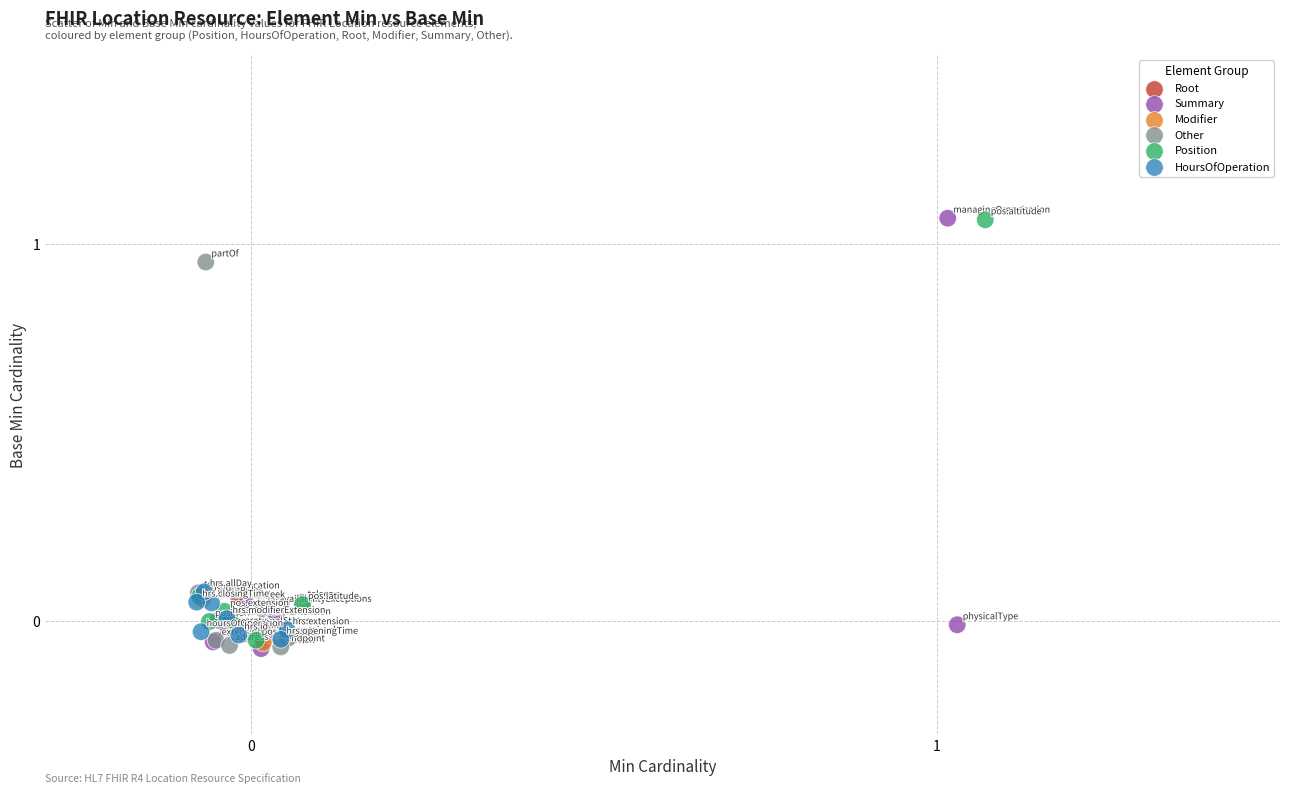

What are all the series names shown in the legend?

Root, Summary, Modifier, Other, Position, HoursOfOperation